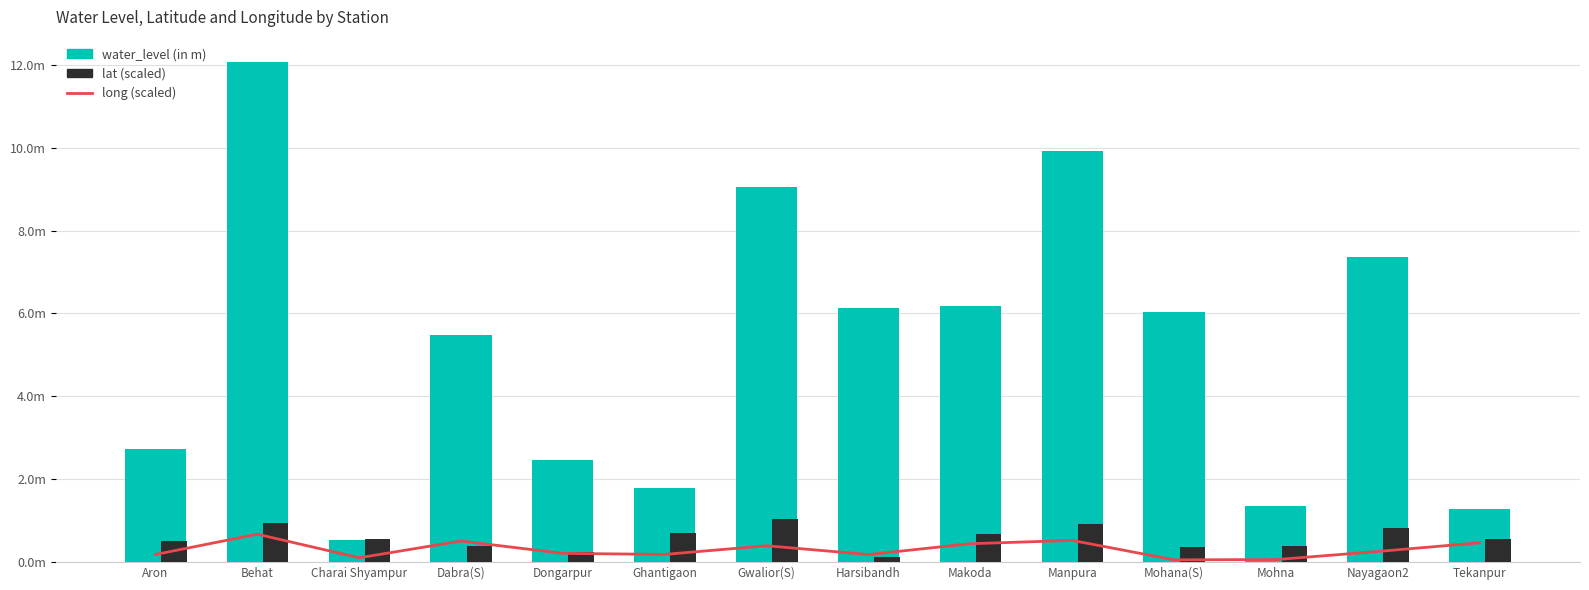

What position from the left is Manpura?

10